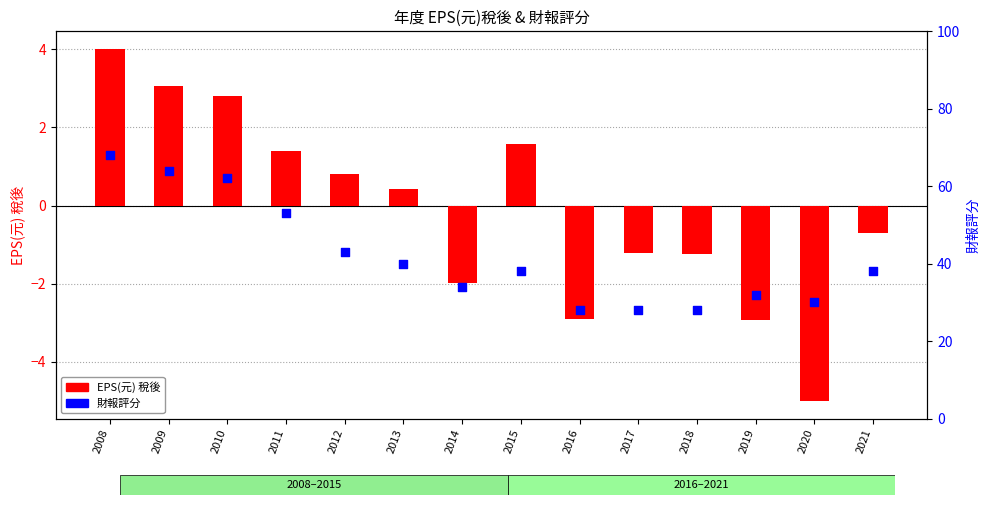

What are all the series names shown in the legend?

EPS(元) 稅後, 財報評分